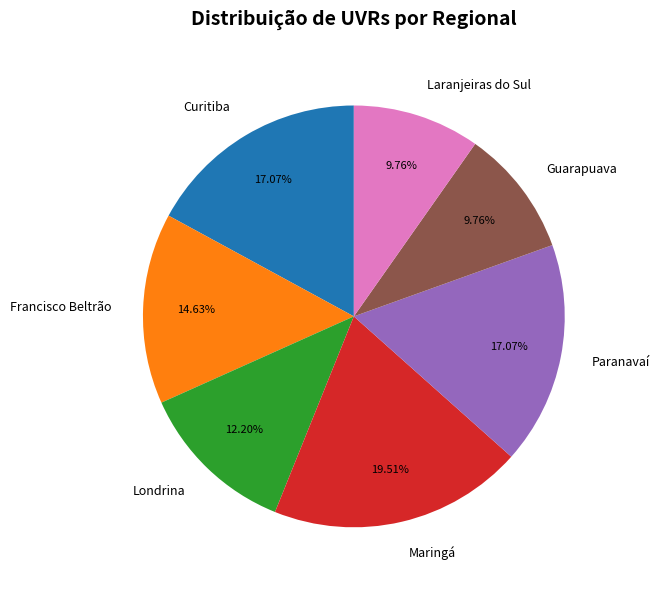

Is Curitiba the majority of the pie?

No